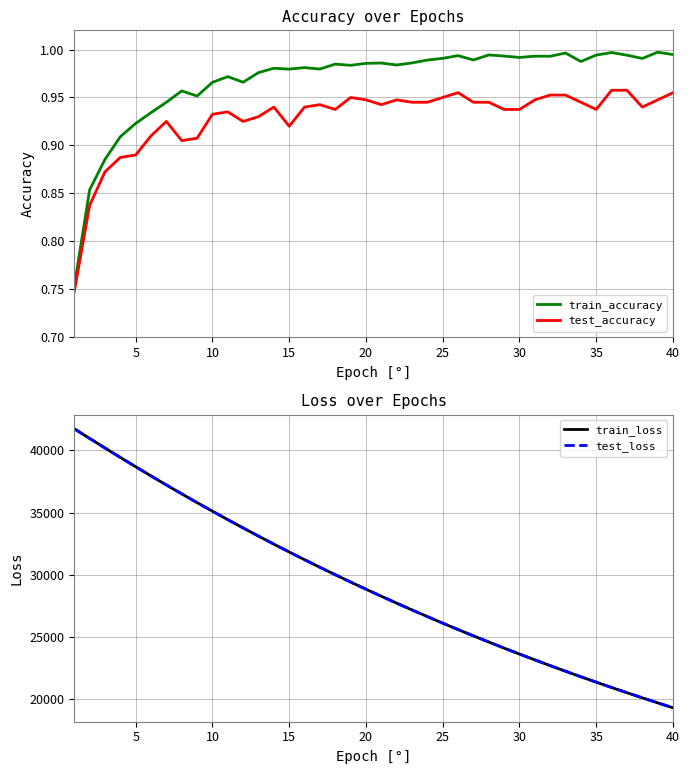

What is the maximum value for train_loss?

41722.3